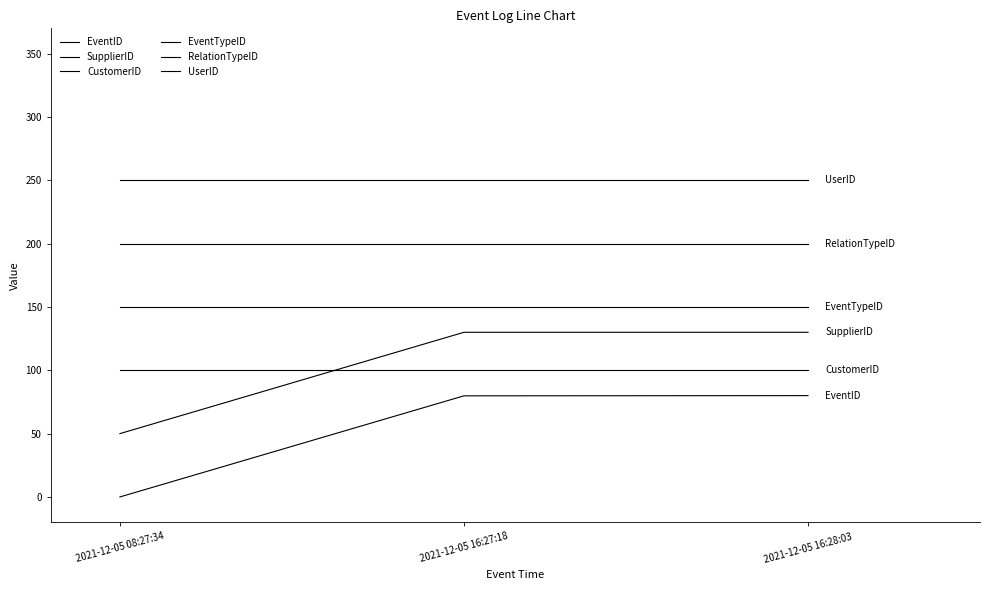

How many lines are shown in the chart?

6